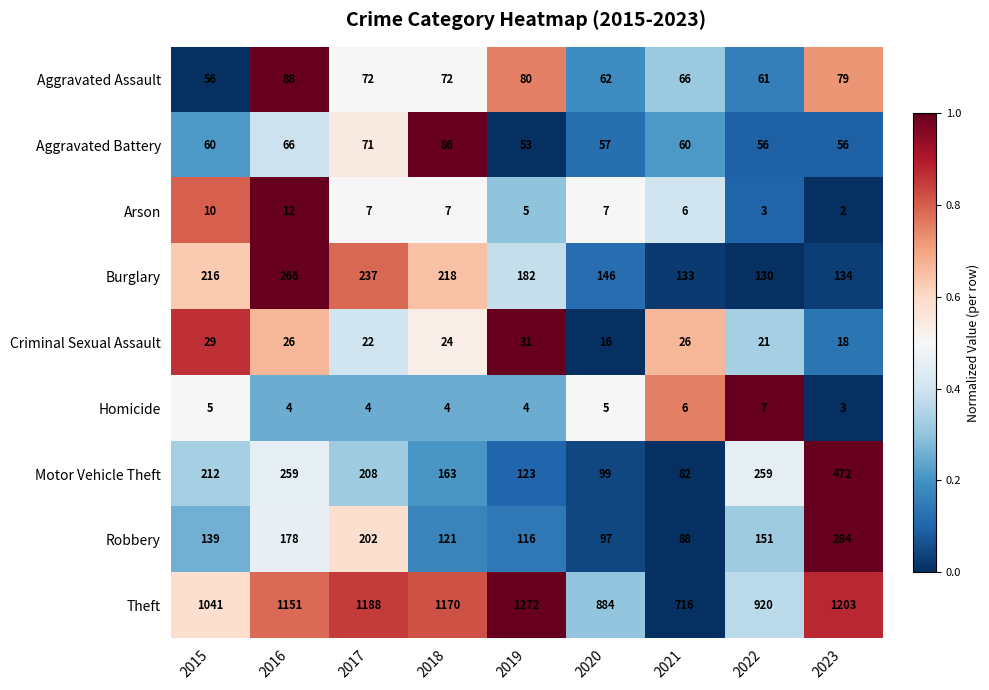

Rank the series by their maximum value, from highest to lowest.

Theft, Motor Vehicle Theft, Robbery, Burglary, Aggravated Assault, Aggravated Battery, Criminal Sexual Assault, Arson, Homicide